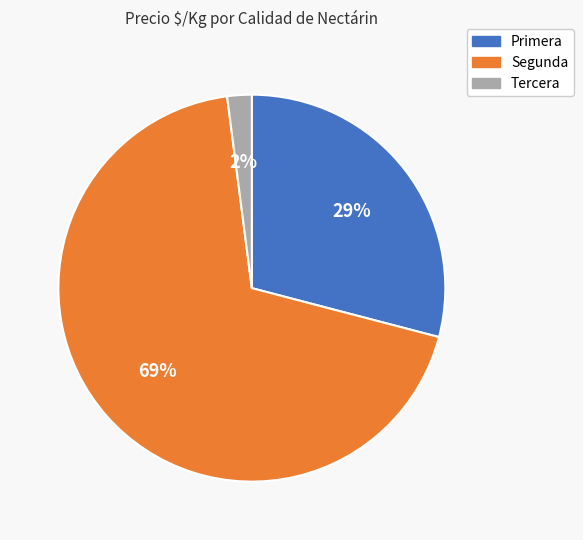

How many slices are in this pie chart?

3